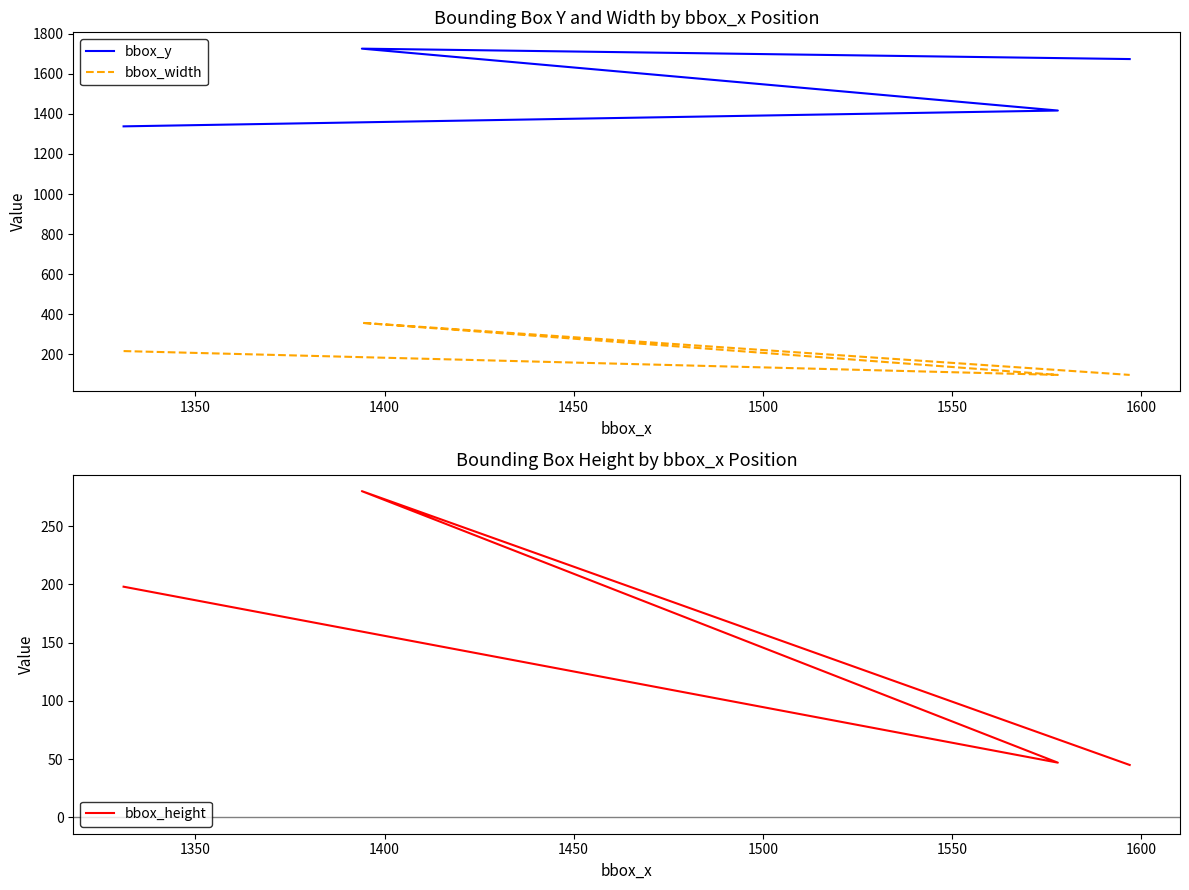

At how many categories does at least one series exceed 174?

4